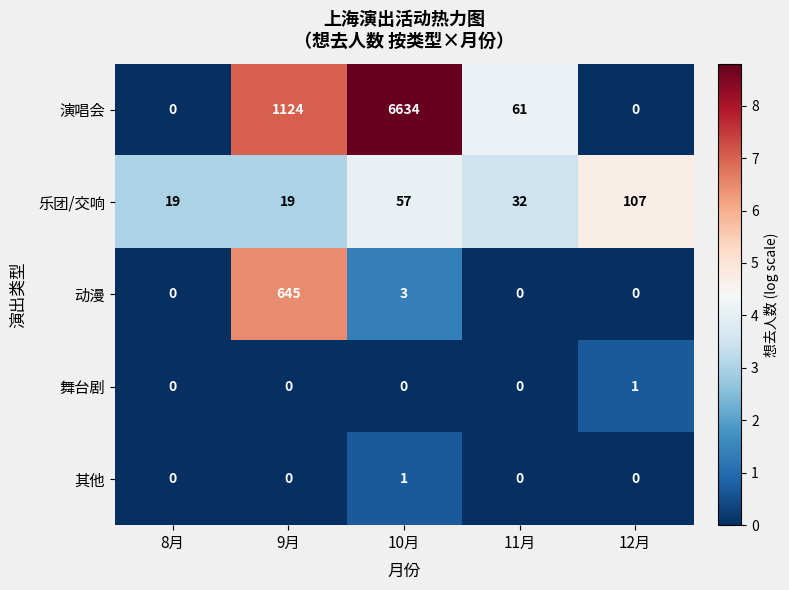

What is the spread (max minus min) of values at 8月?

19